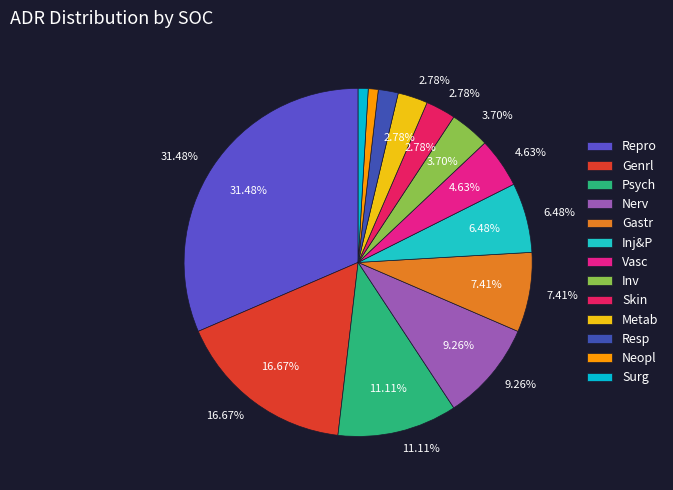

To the nearest percent, what is the combined percentage of Inv and Psych?

15%